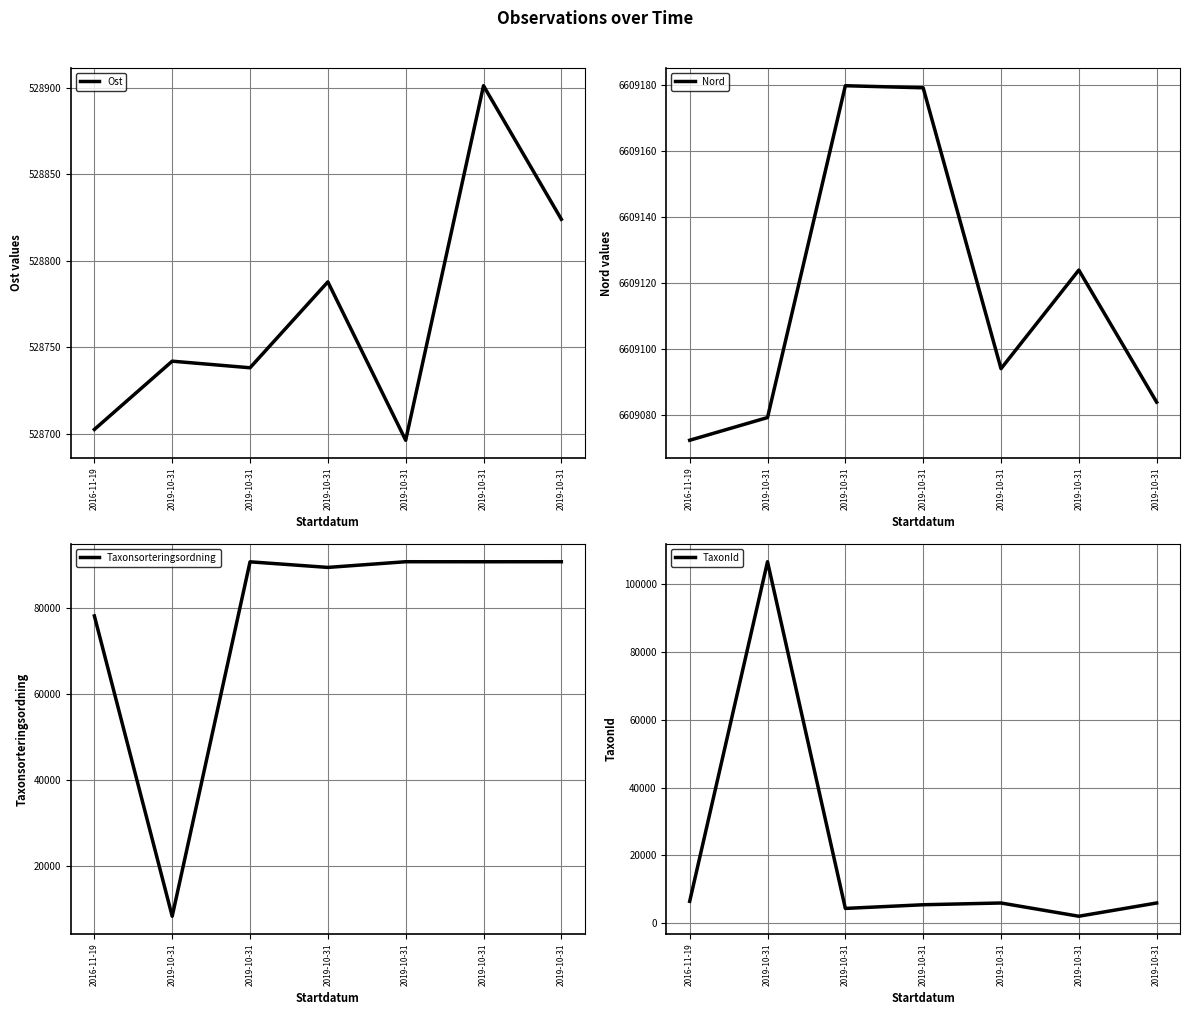

Which series has the largest total across all categories?

Nord